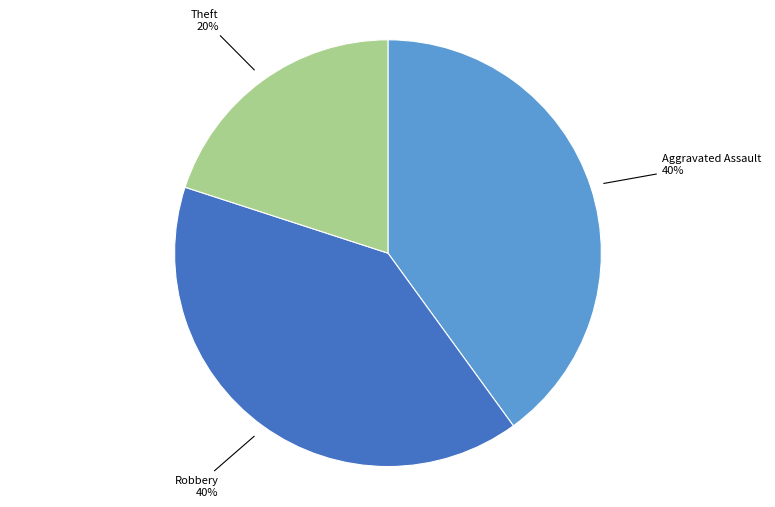

Is Aggravated Assault the majority of the pie?

No